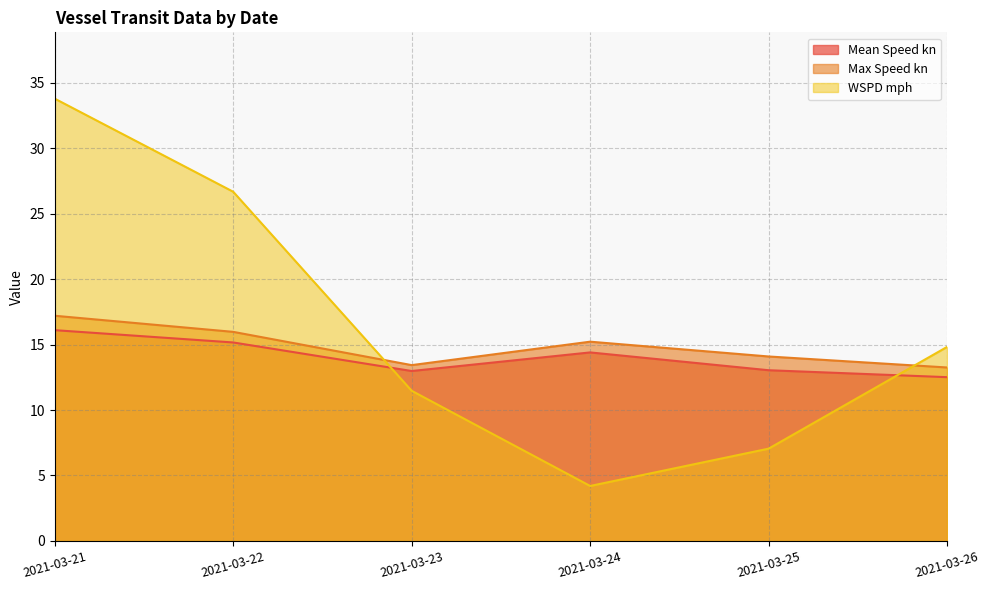

In Mean Speed kn, how many points are higher than both neighbors (excluding endpoints)?

1